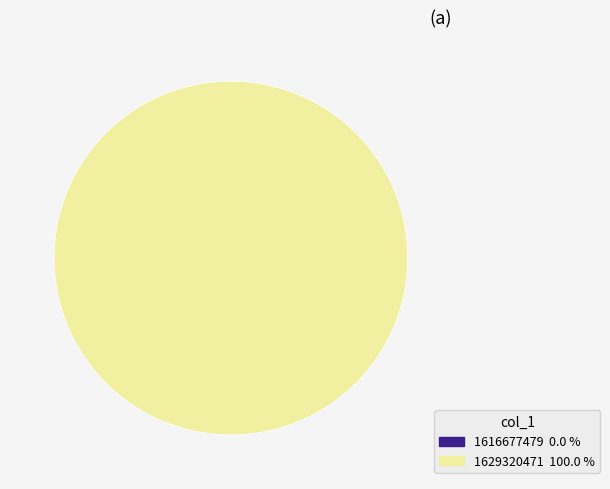

Rank the categories by value from highest to lowest.

1629320471, 1616677479